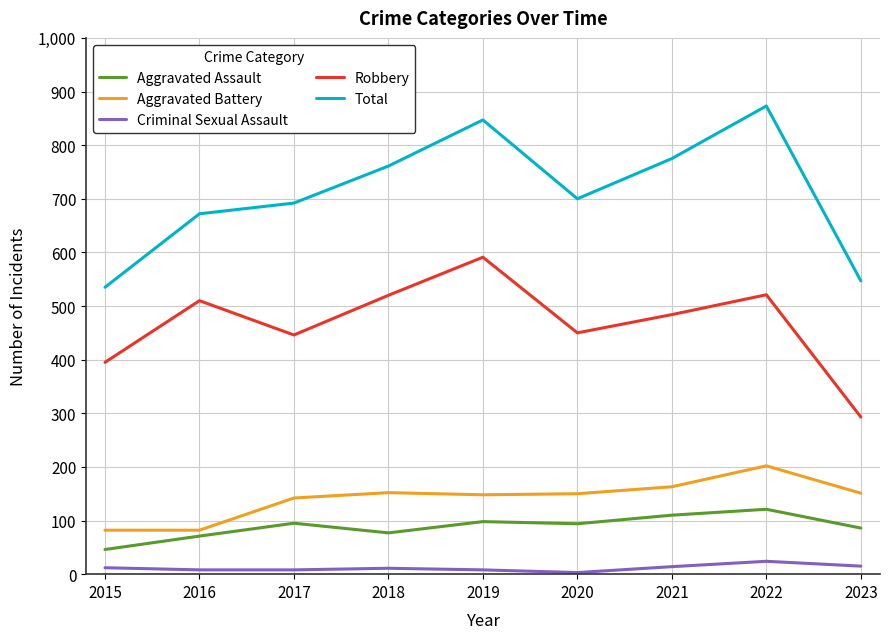

Is it true that Aggravated Battery equals 82 at 2016?

True